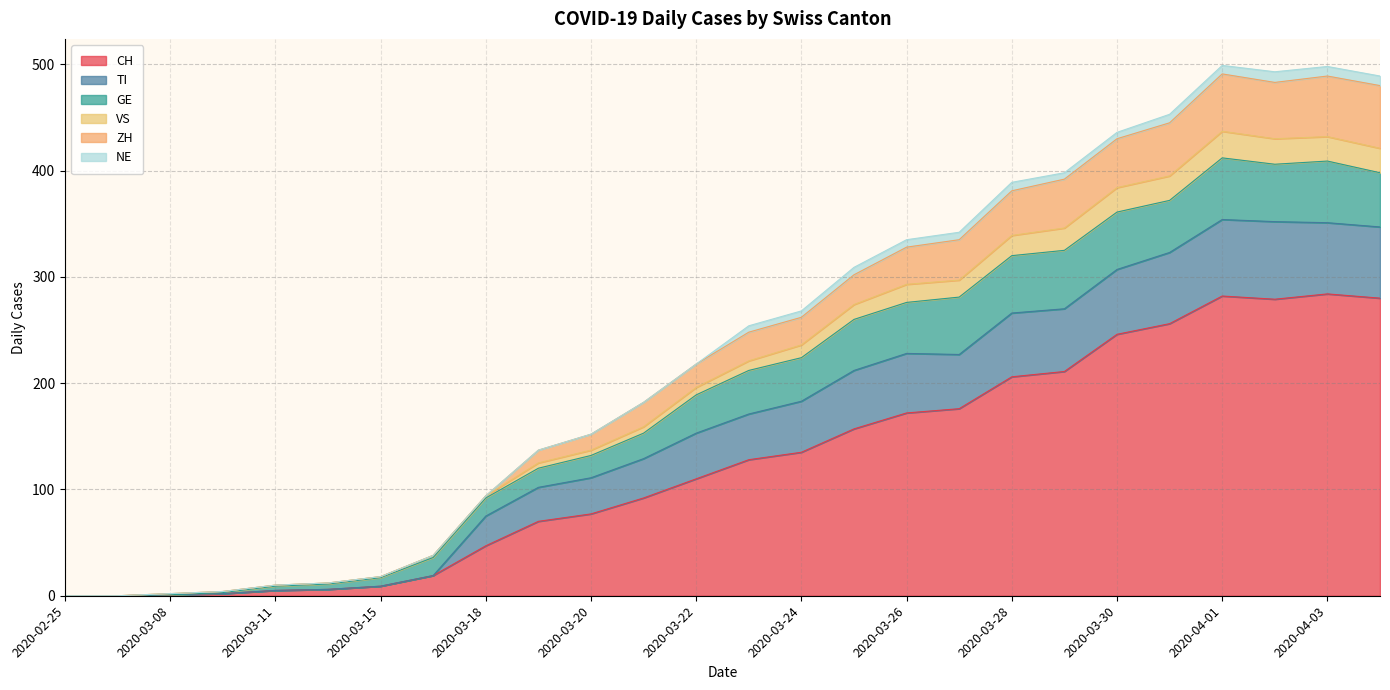

Does the chart display data point markers on the line(s)?

No